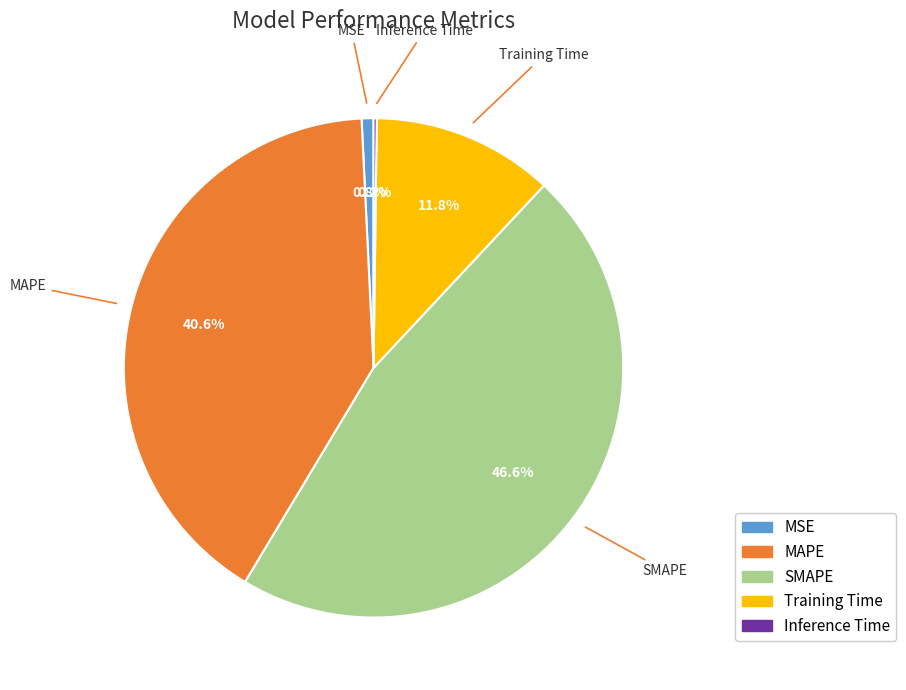

Between Training Time and MAPE, which is larger?

MAPE